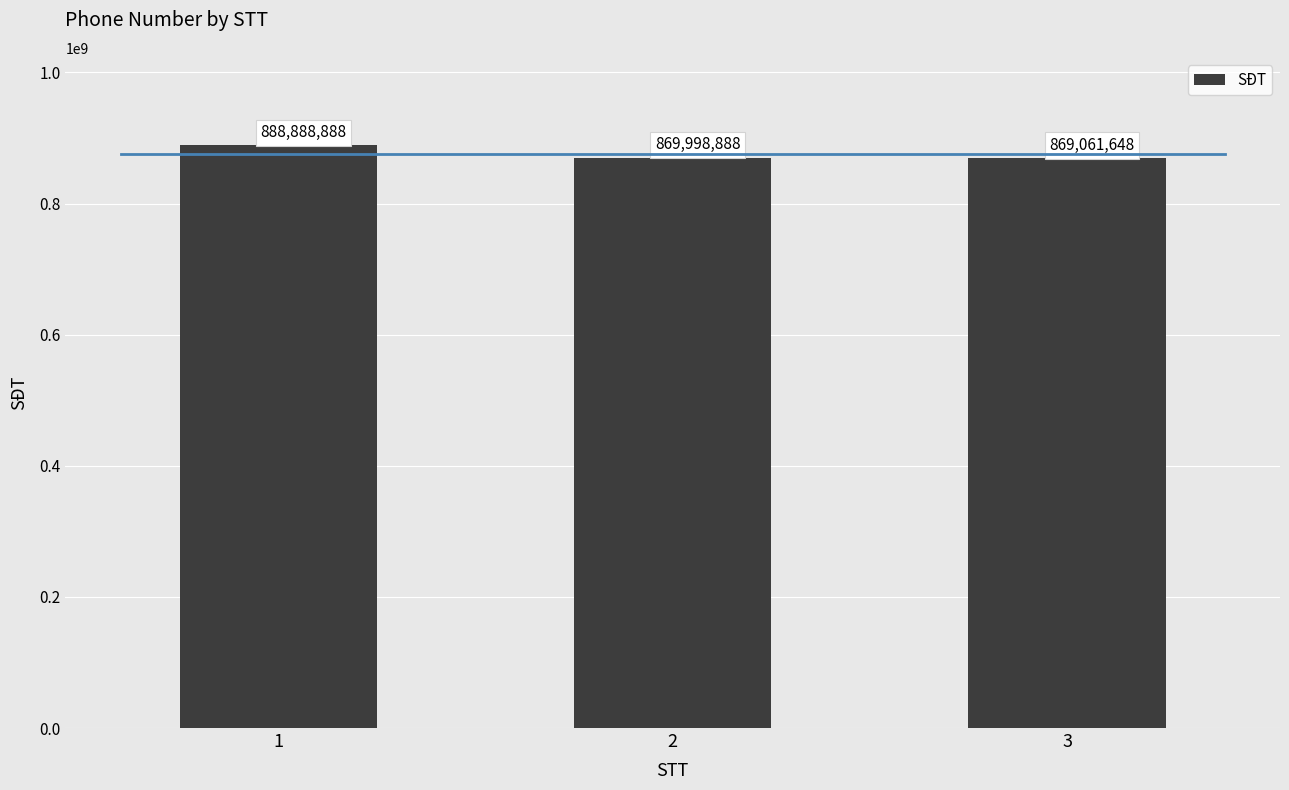

What is the approximate value at 1?

888888888